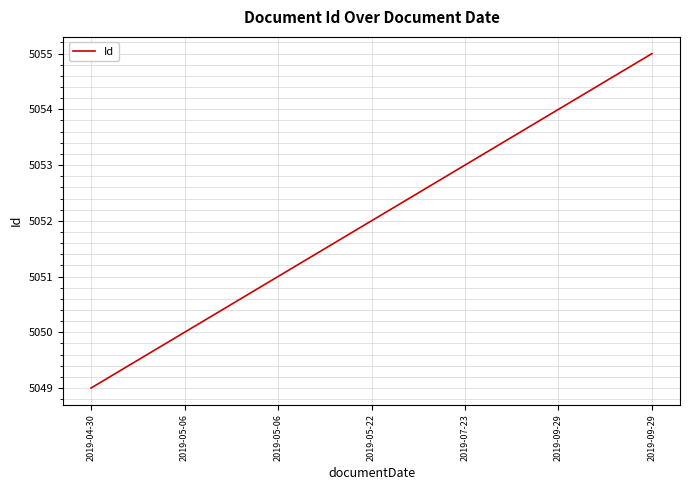

What is the label of the 3rd point from the left?

2019-05-06